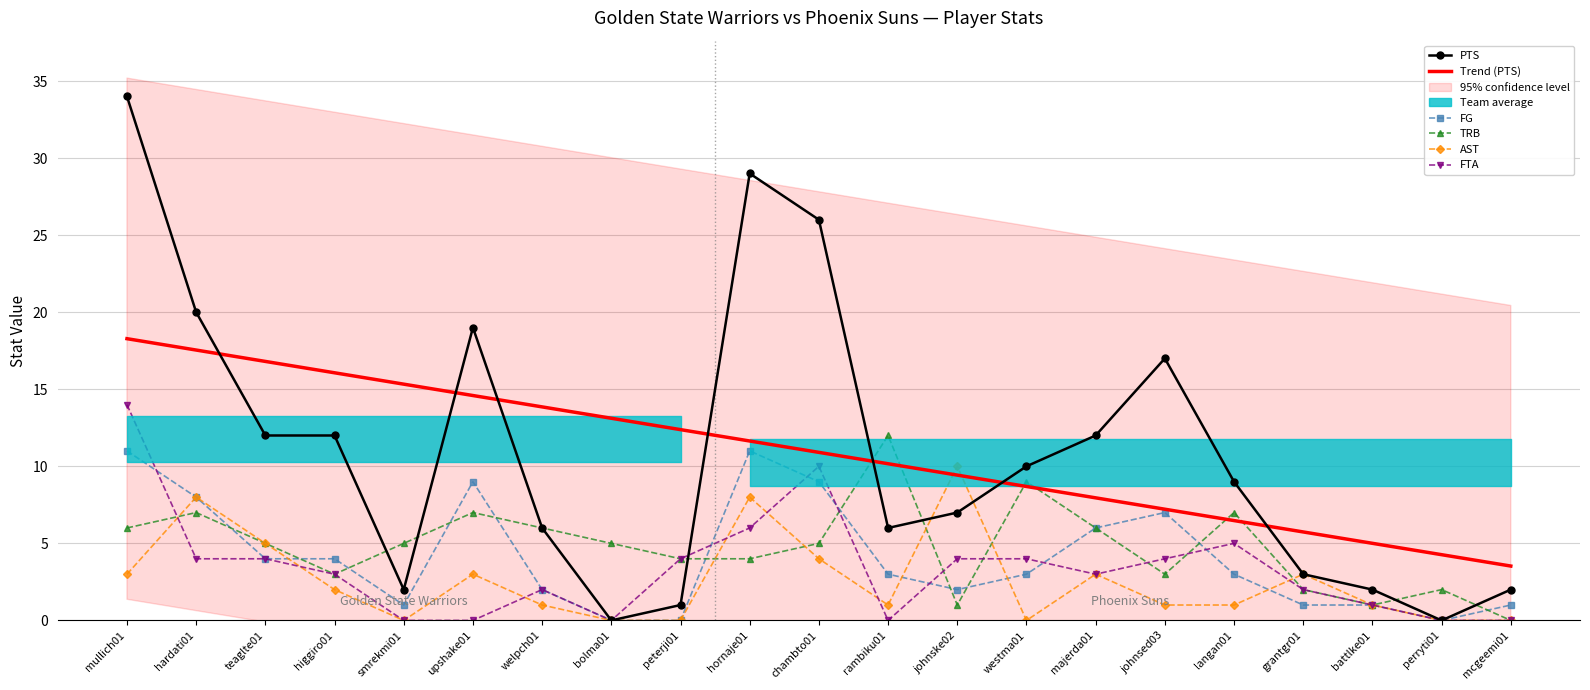

Between bolma01 and majerda01, which series saw the biggest shift?

PTS